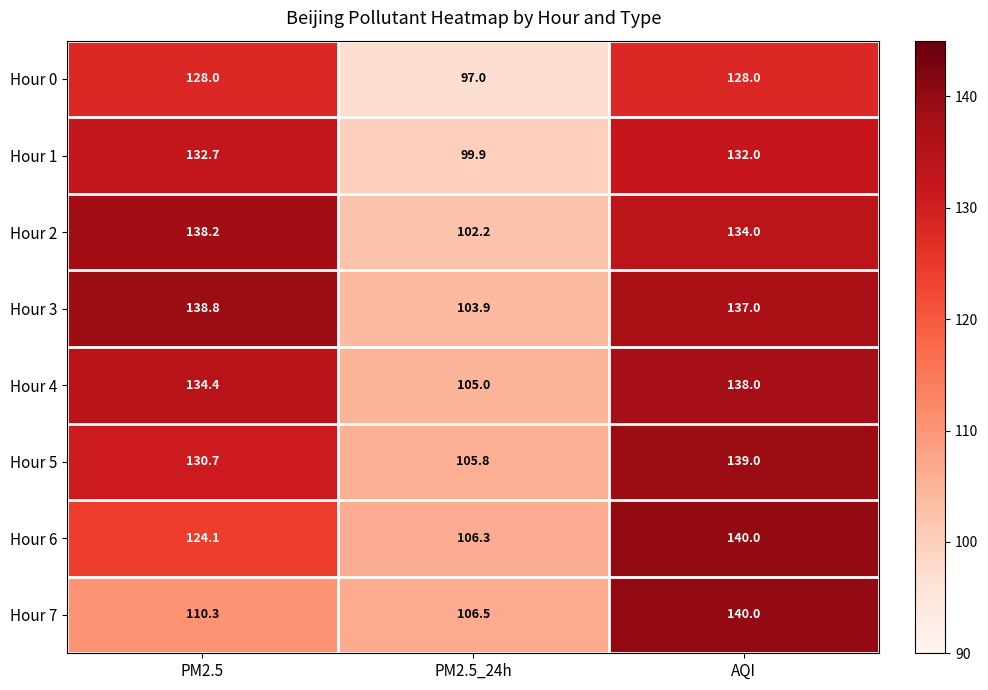

What is the spread (max minus min) of values at AQI?

12.0